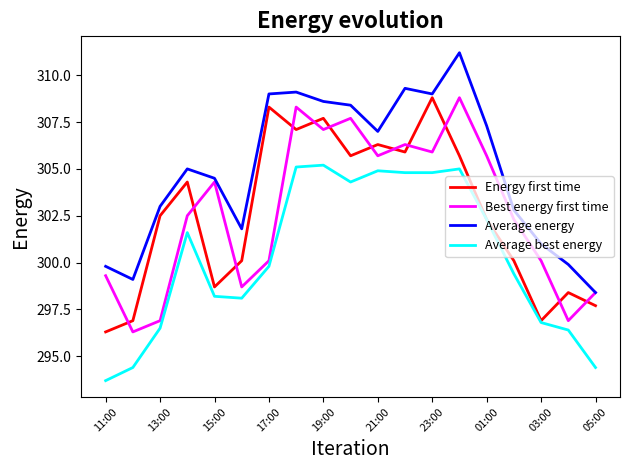

What is the minimum value for Average energy?

298.4